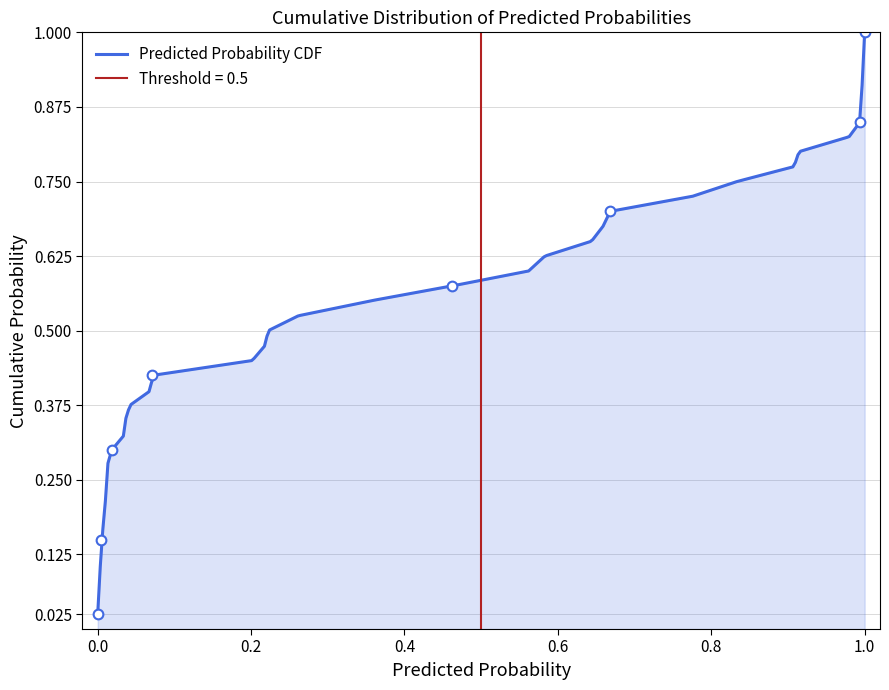

What is the change in value from 1 to 35?

+0.1